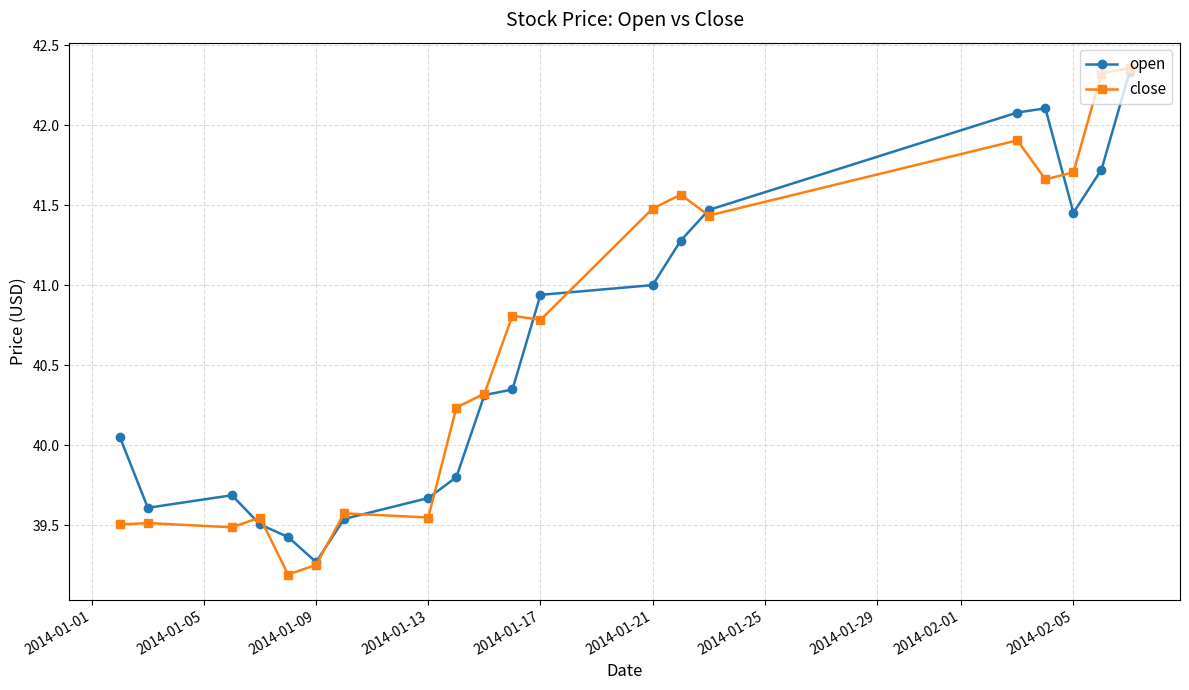

What is the maximum value for open?

42.3